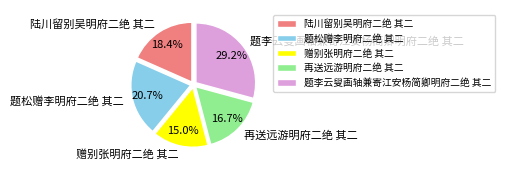

To the nearest percent, what is the combined percentage of 再送远游明府二绝 其二 and 题李云叟画轴兼寄江安杨简卿明府二绝 其二?

46%